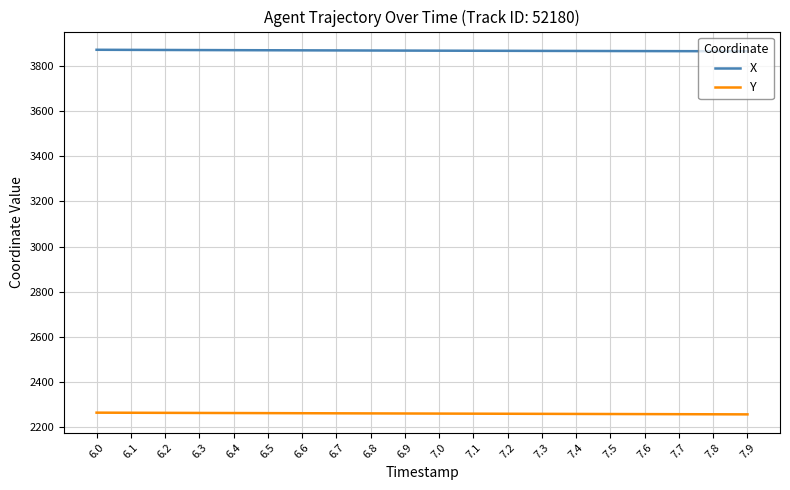

What is the highest value of the X series?

3870.4